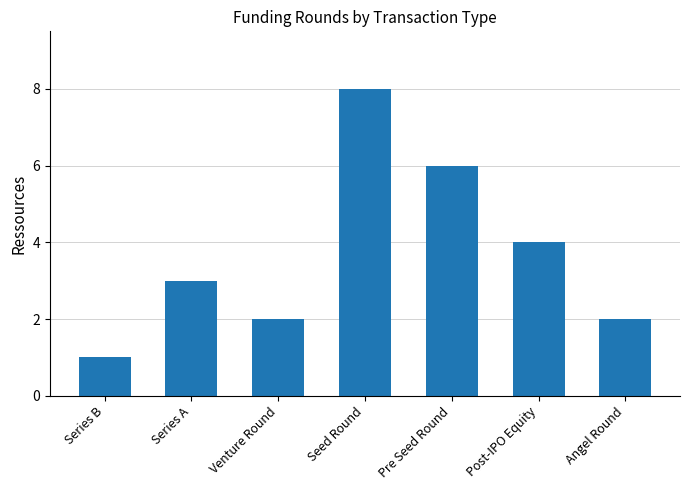

Which label corresponds to the largest value in the chart?

Seed Round